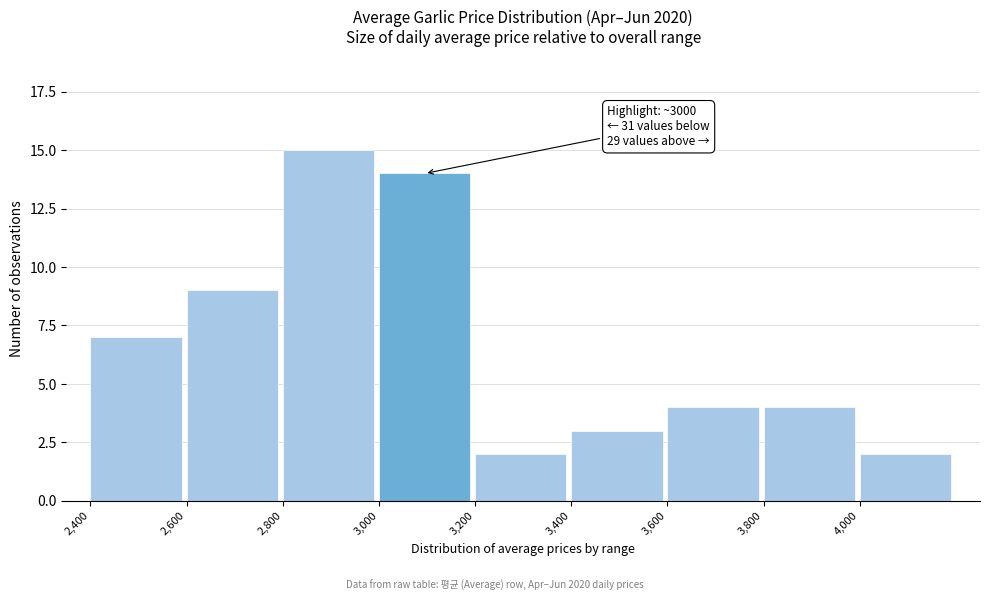

Reading right to left, transcribe all the data shown in this chart.

4,000=2	3,800=4	3,600=4	3,400=3	3,200=2	3,000=14	2,800=15	2,600=9	2,400=7